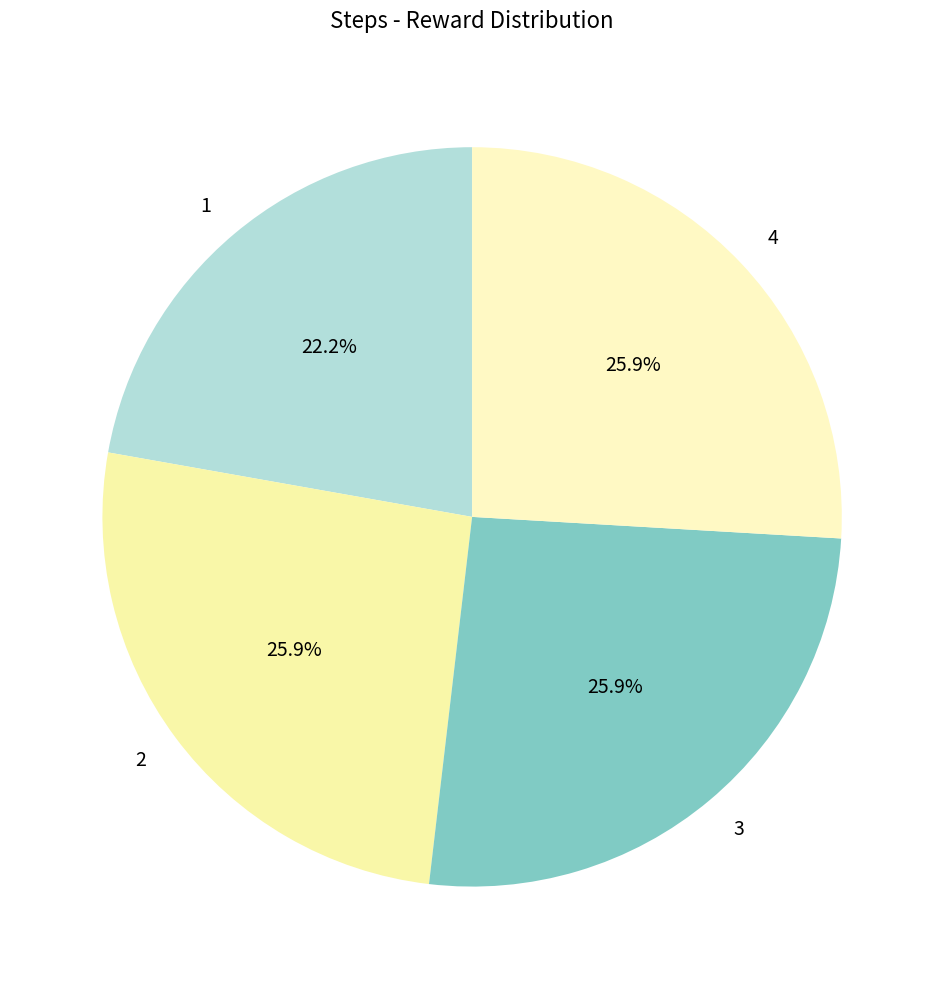

Is the sum of 3 and 1 greater than half?

No